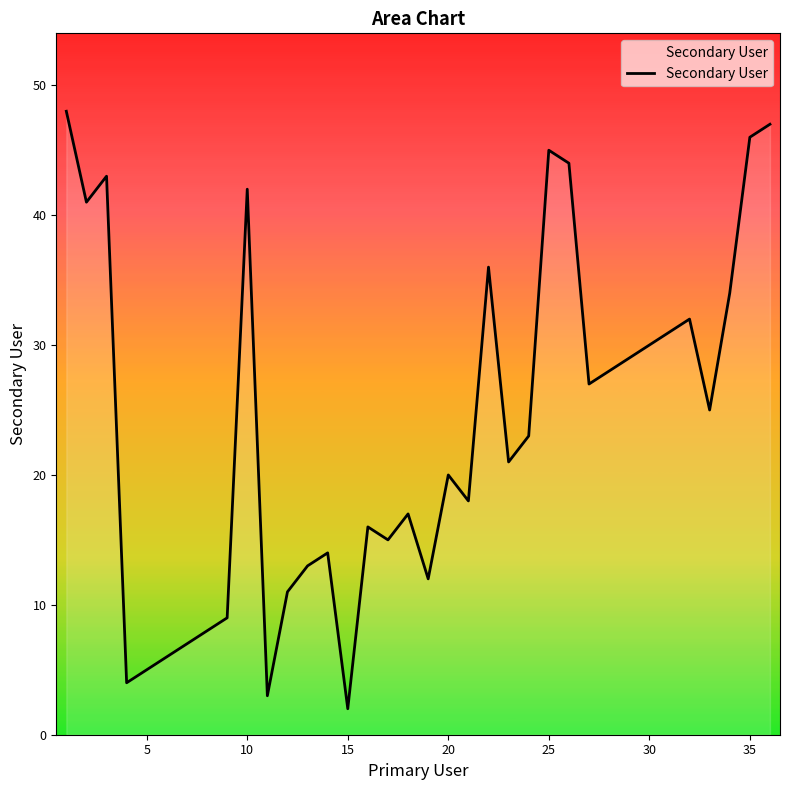

What is the difference between the maximum and minimum values?

46